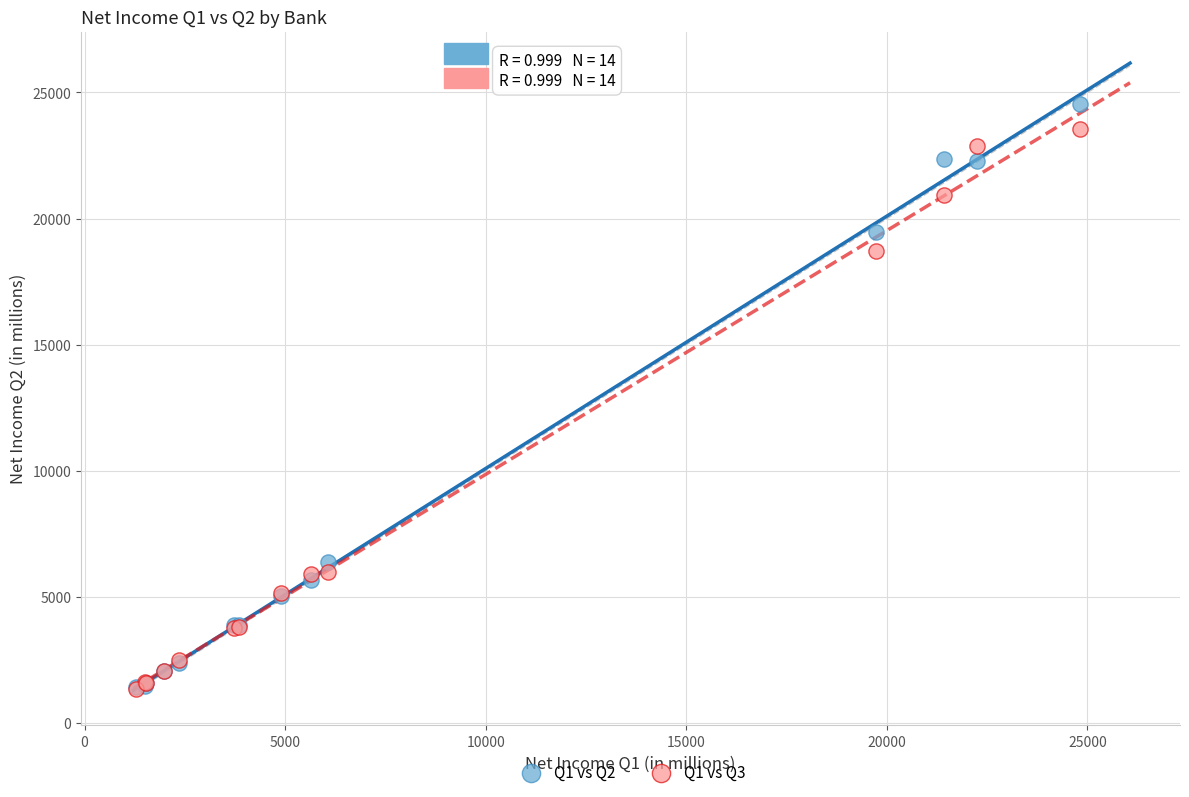

Which series reaches the maximum Y coordinate?

Q1 vs Q2